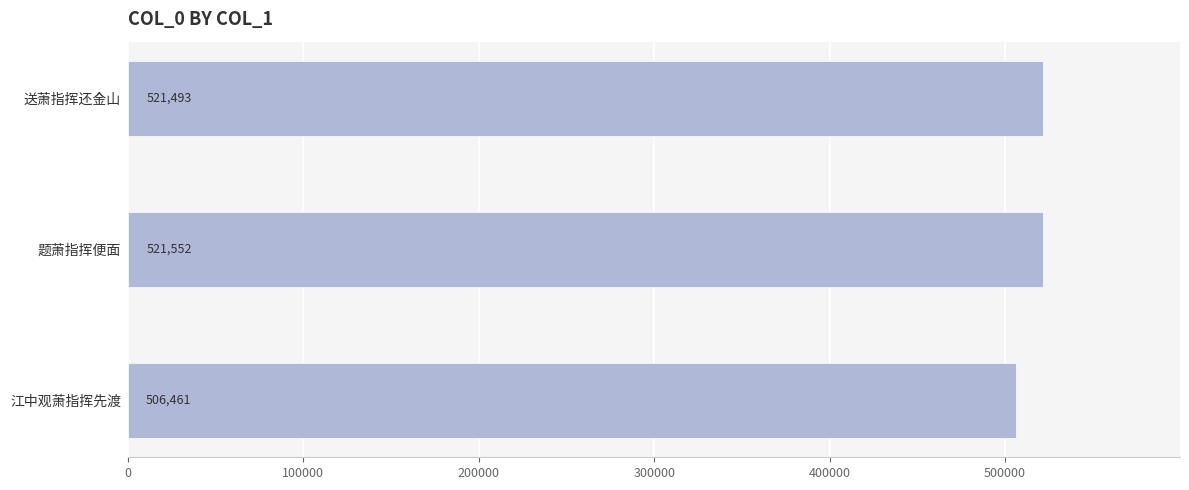

List the labels in order of value, largest first.

题萧指挥便面, 送萧指挥还金山, 江中观萧指挥先渡